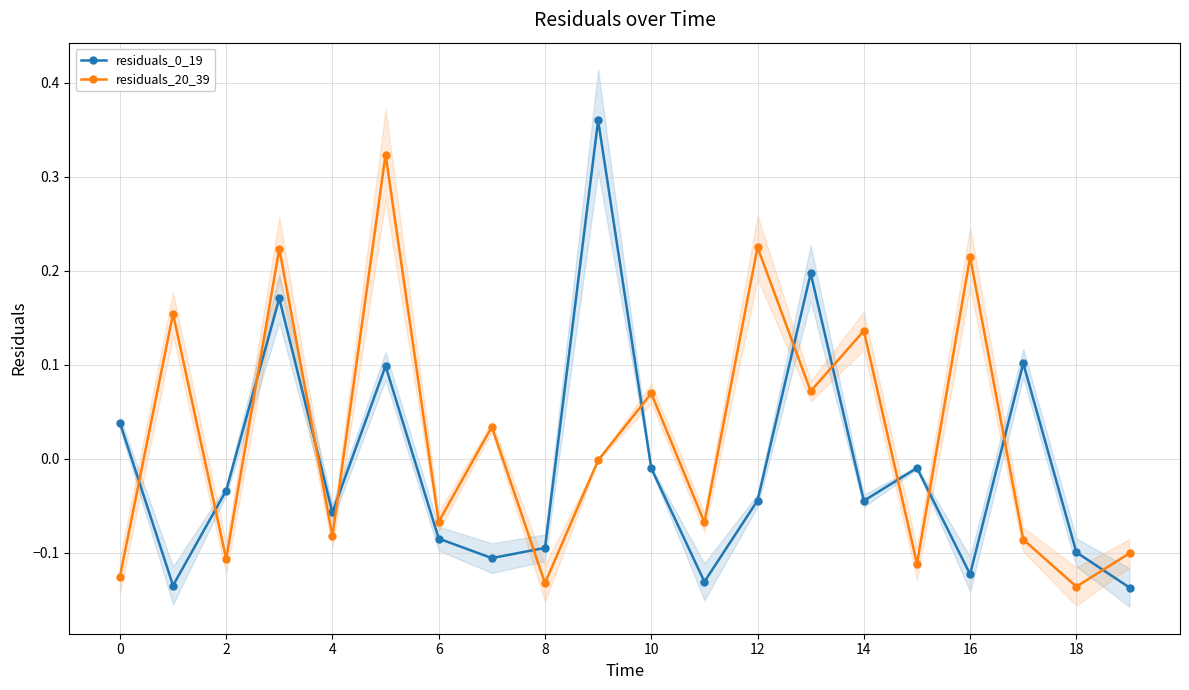

How many values in residuals_20_39 are above zero?

9